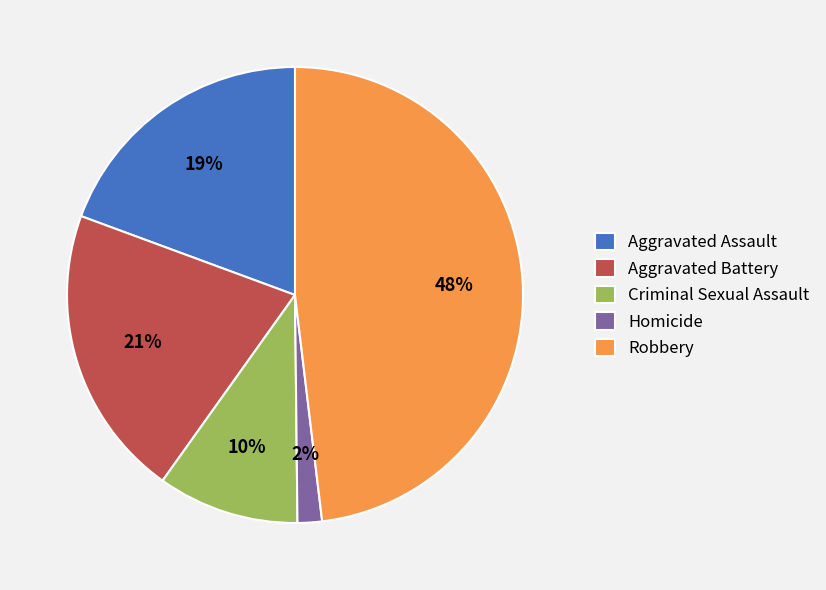

What is the largest slice in the pie chart?

Robbery